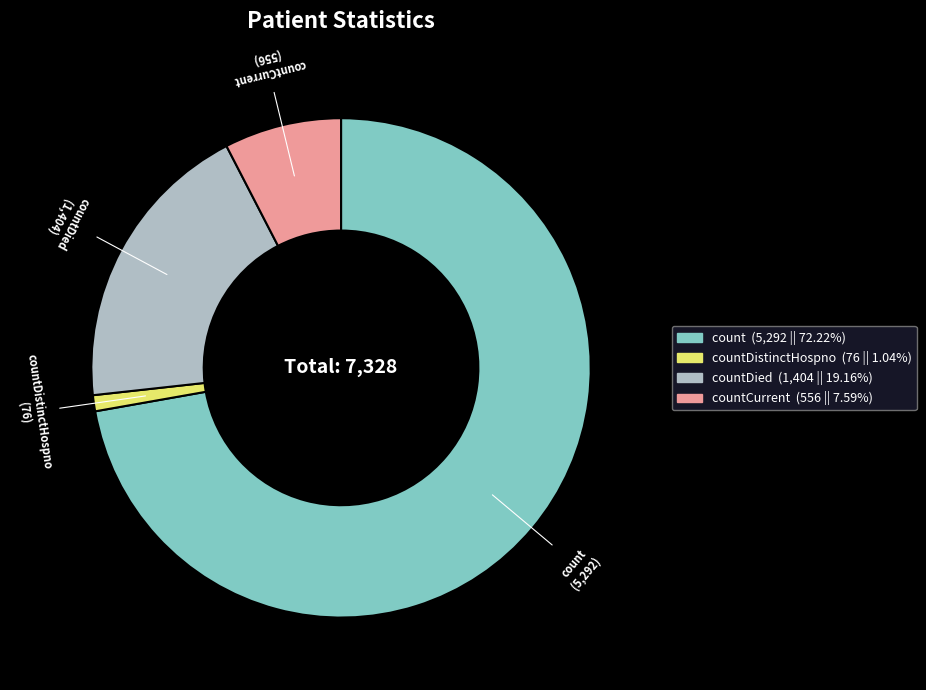

Is there a majority slice in this chart?

Yes